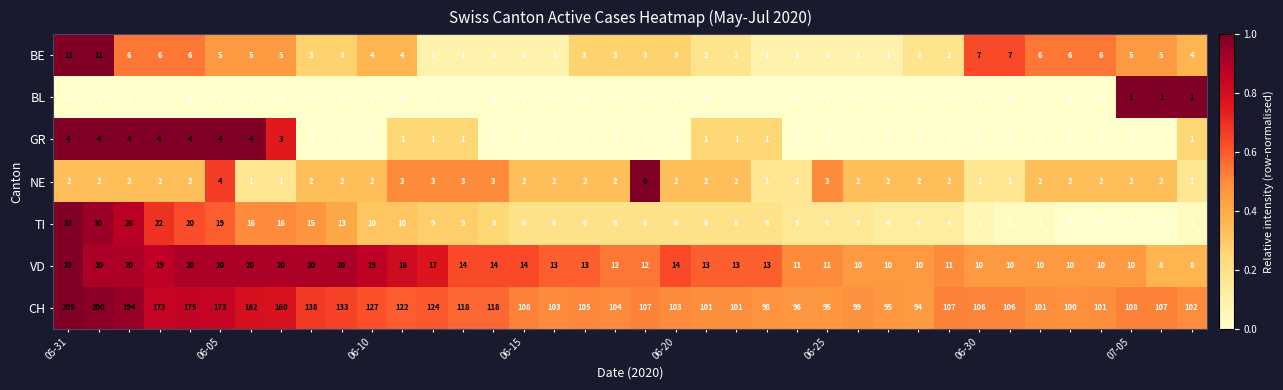

What is the difference between the second highest and minimum values in the BE series?

10